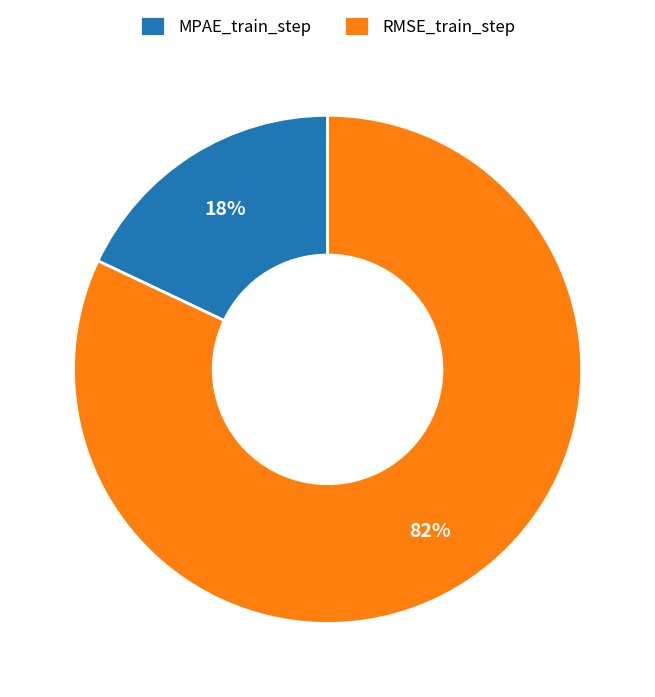

To the nearest percent, what is the difference between the largest and smallest slice percentages?

64%